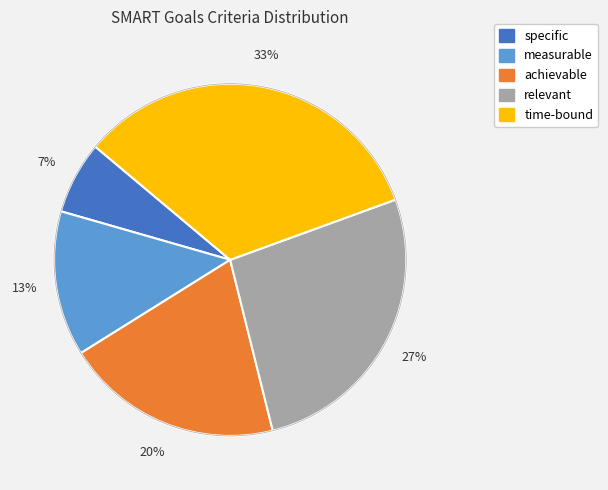

The specific slice represents 7% of the pie. True or false?

True